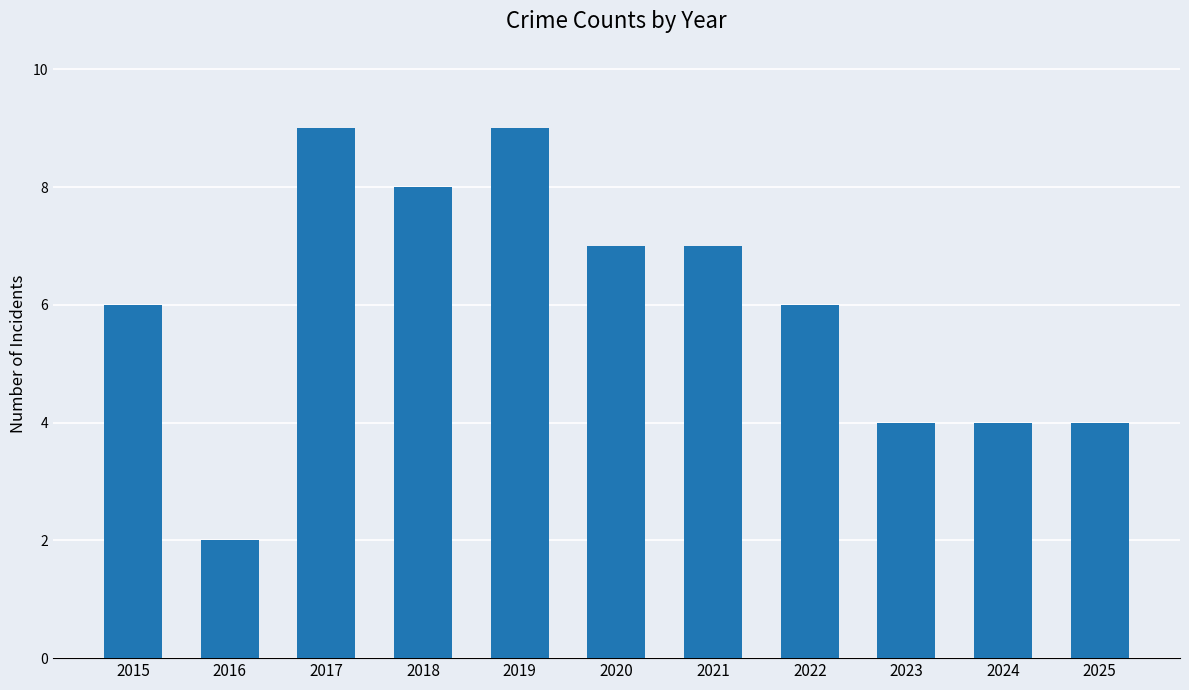

The chart shows a value of 11 at 2020. True or false?

False